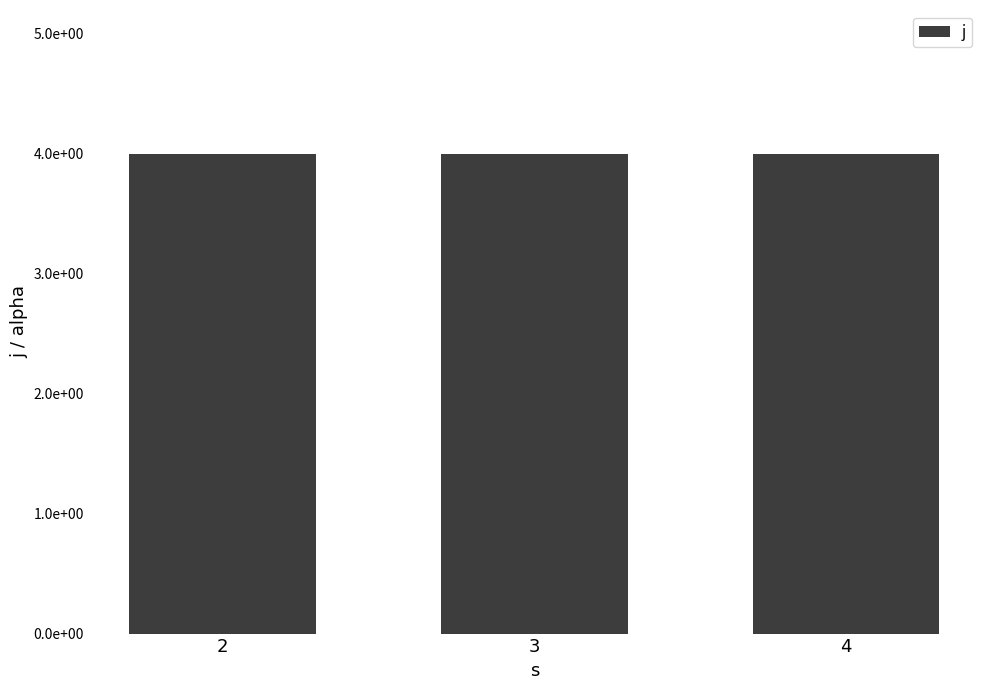

Reading right to left, transcribe all the data shown in this chart.

j: 4=4	3=4	2=4
alpha: 4=1	3=1	2=1